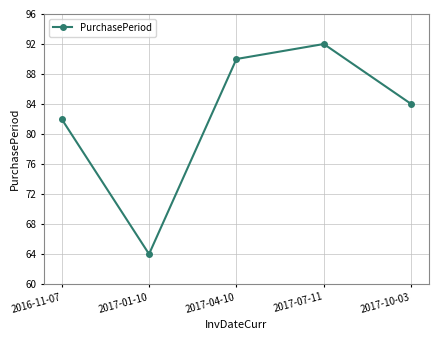

The chart shows a value of 82 at 2016-11-07. True or false?

True